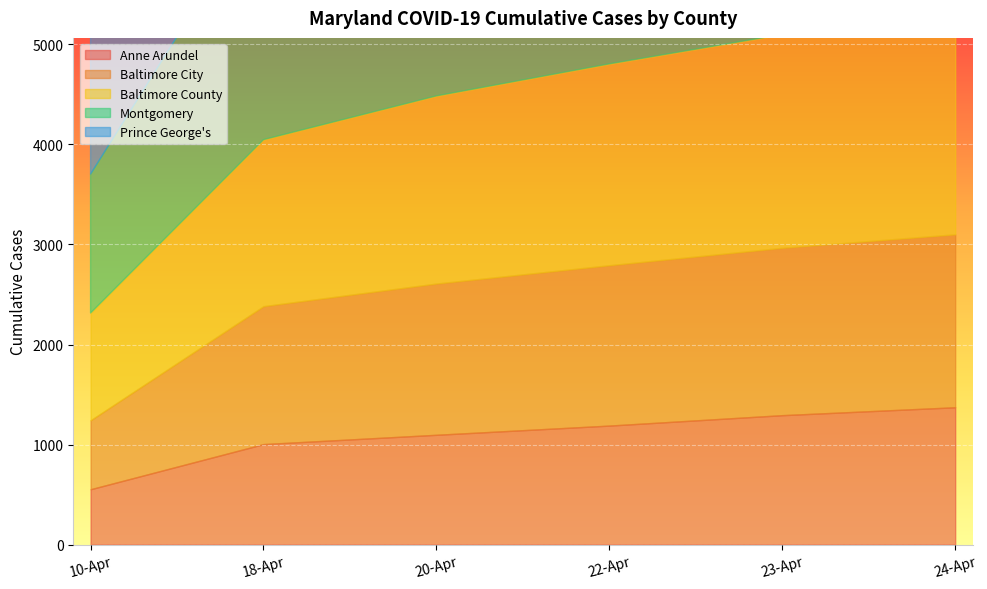

Where is Anne Arundel nearest to the value 963?

18-Apr